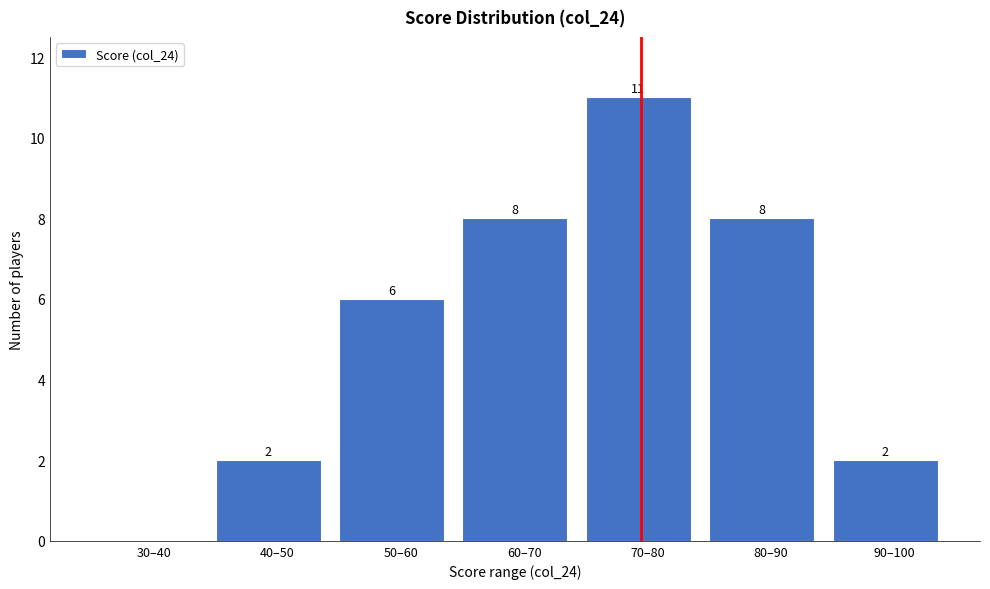

Reading left to right, what are all the values shown in this chart?

30–40=0	40–50=2	50–60=6	60–70=8	70–80=11	80–90=8	90–100=2